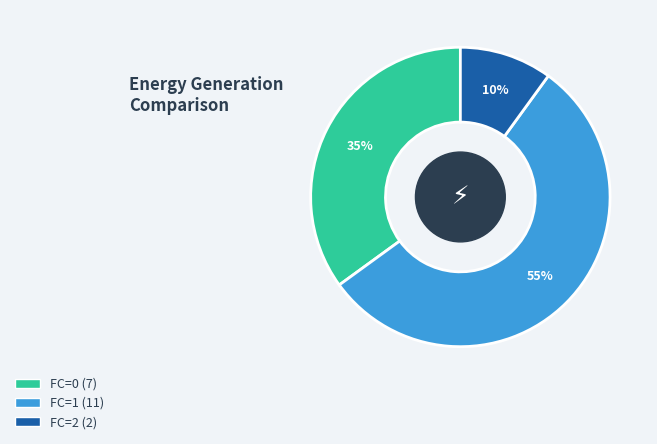

Which category has the biggest portion of the pie?

FC=1